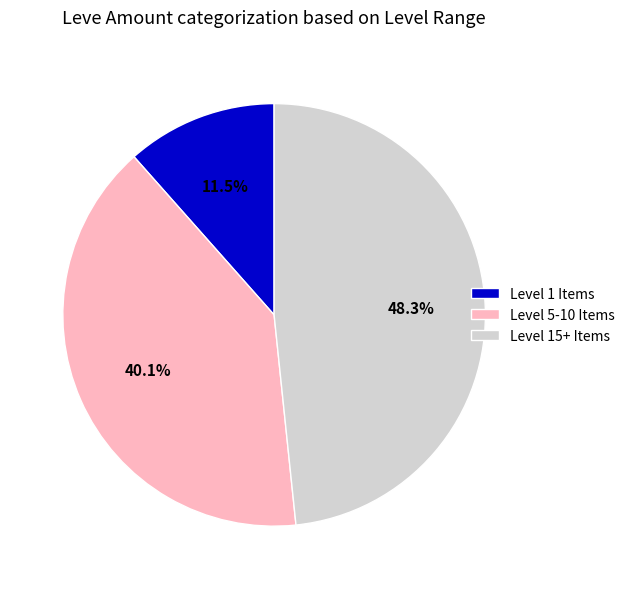

Is there a majority slice in this chart?

No